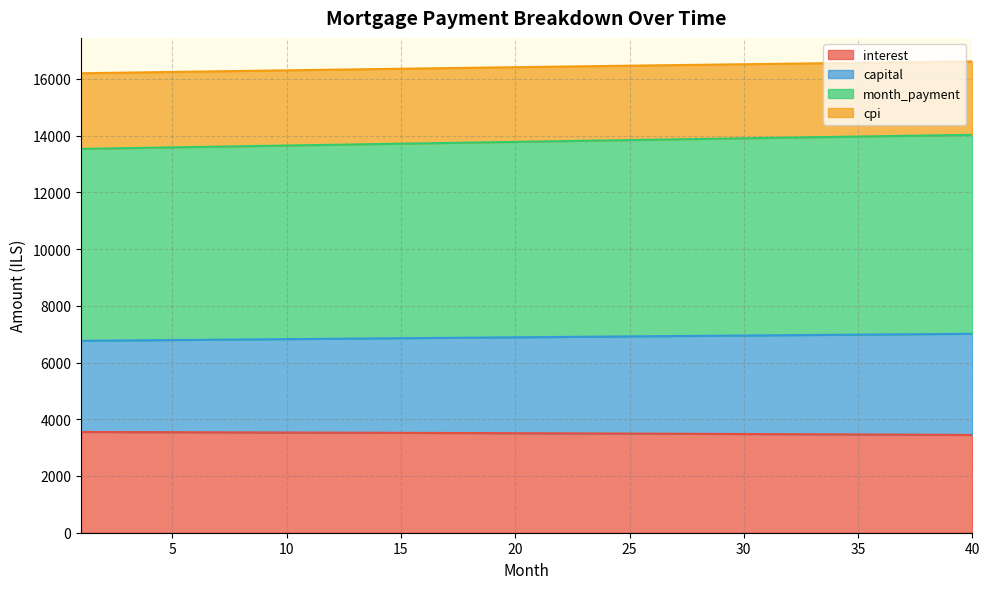

What is the lowest value of the interest series?

3447.3